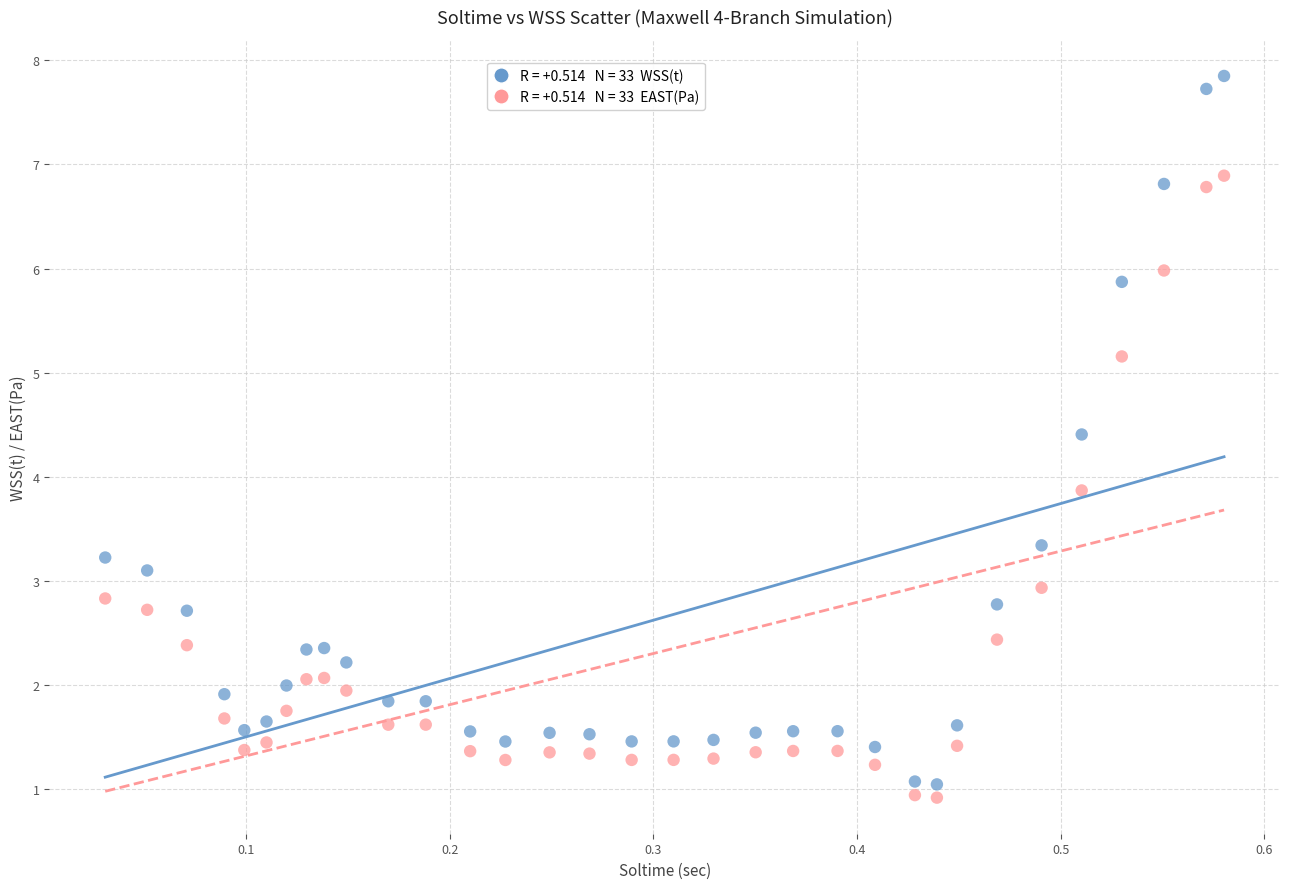

Across all data points, what is the range of Y values (max minus min)?

6.9